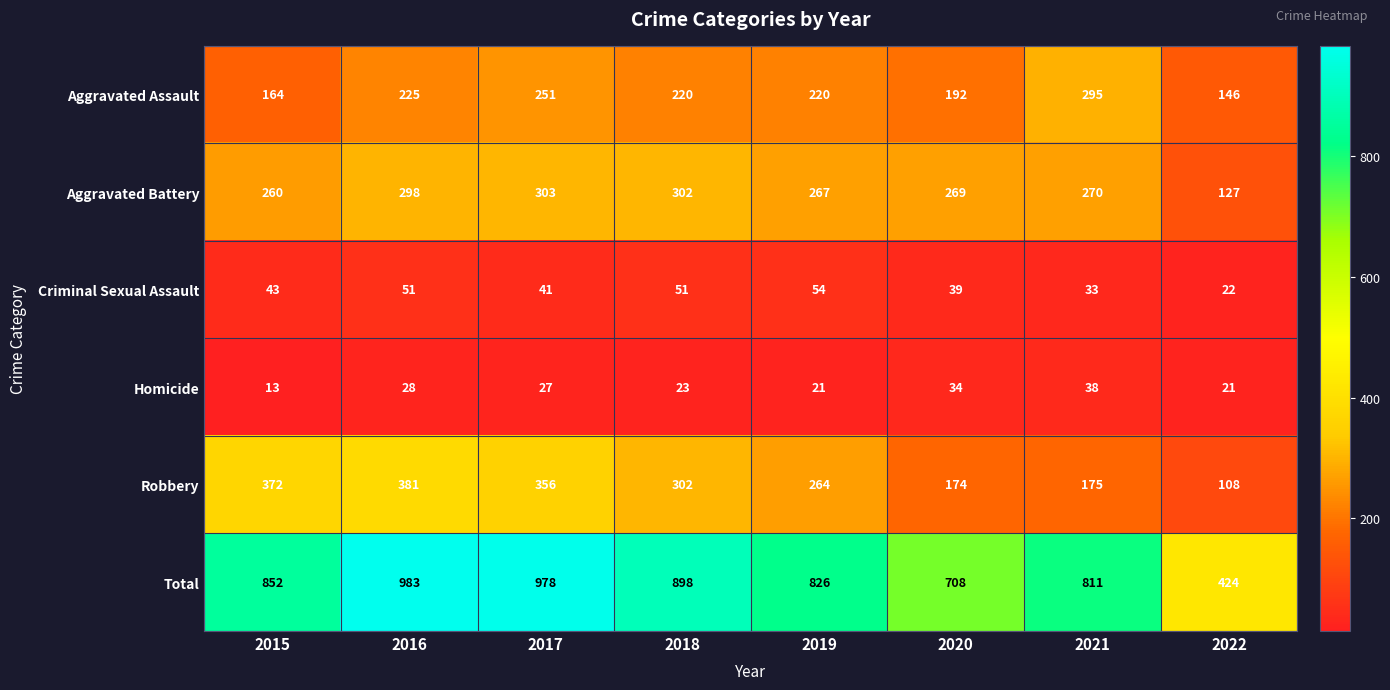

The Aggravated Assault series shows 220 at 2019. True or false?

True